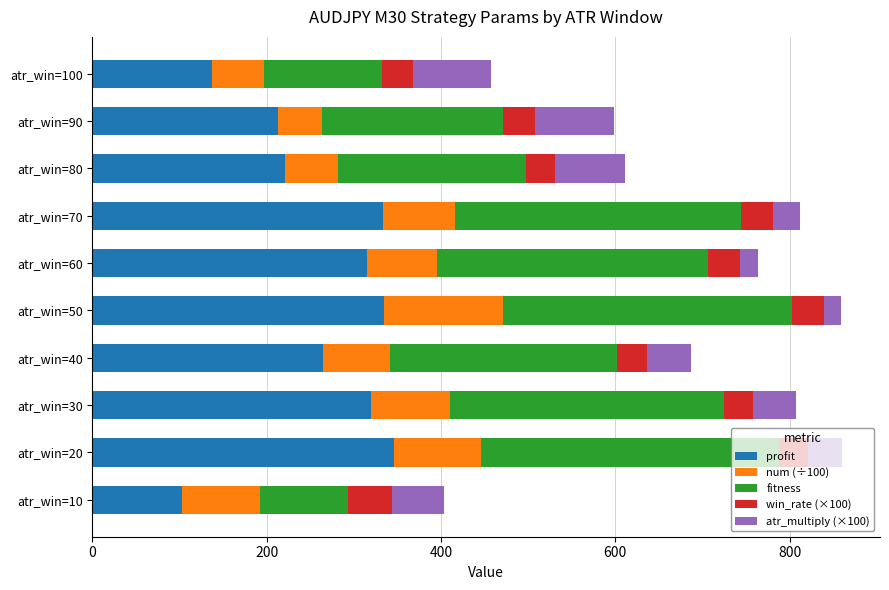

How many data points in profit are above 315?

5